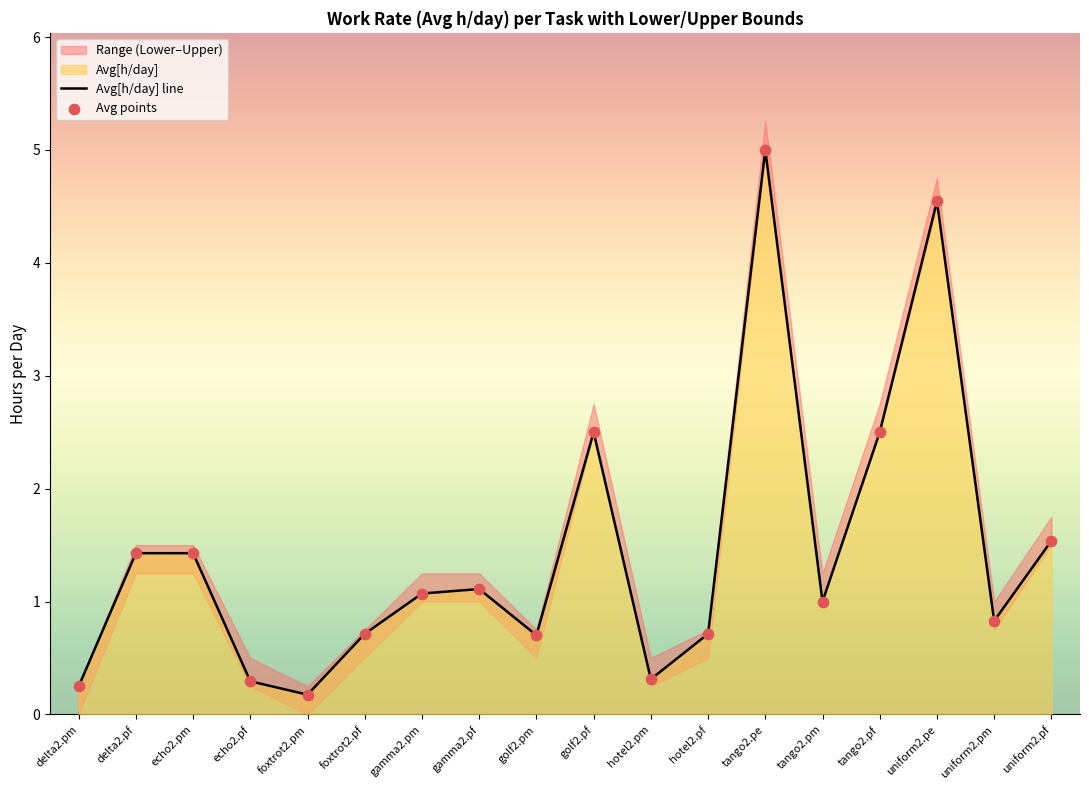

Is the value of Avg points at uniform2.pm greater than the value of Avg[h/day] line at delta2.pm?

Yes